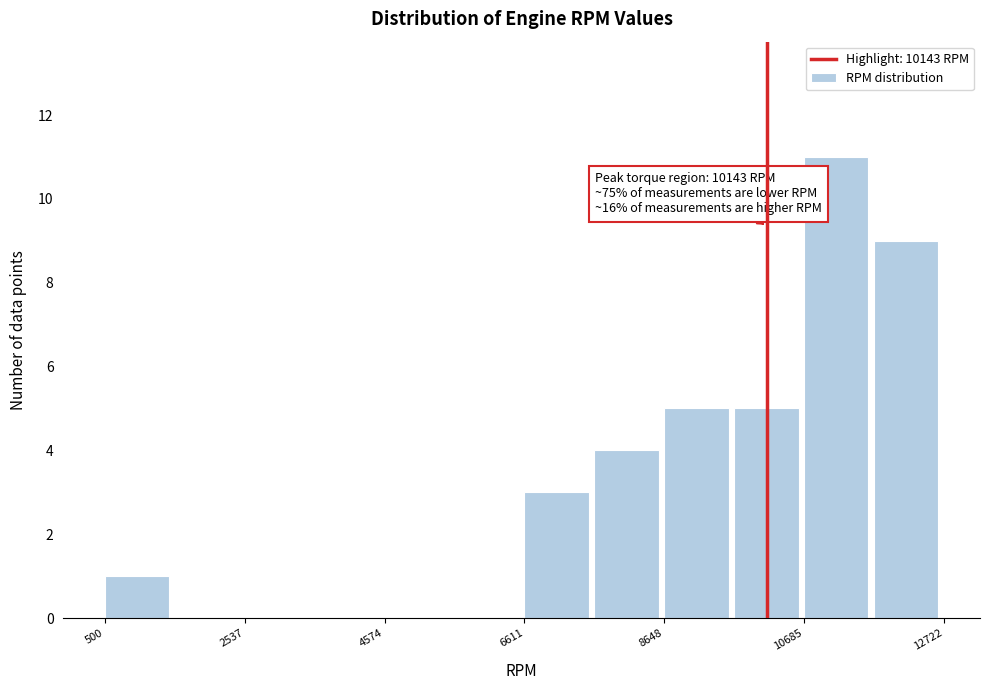

Around what value on the x-axis is the tallest bar? Give the approximate position of its centre, as read against the axis.

11000